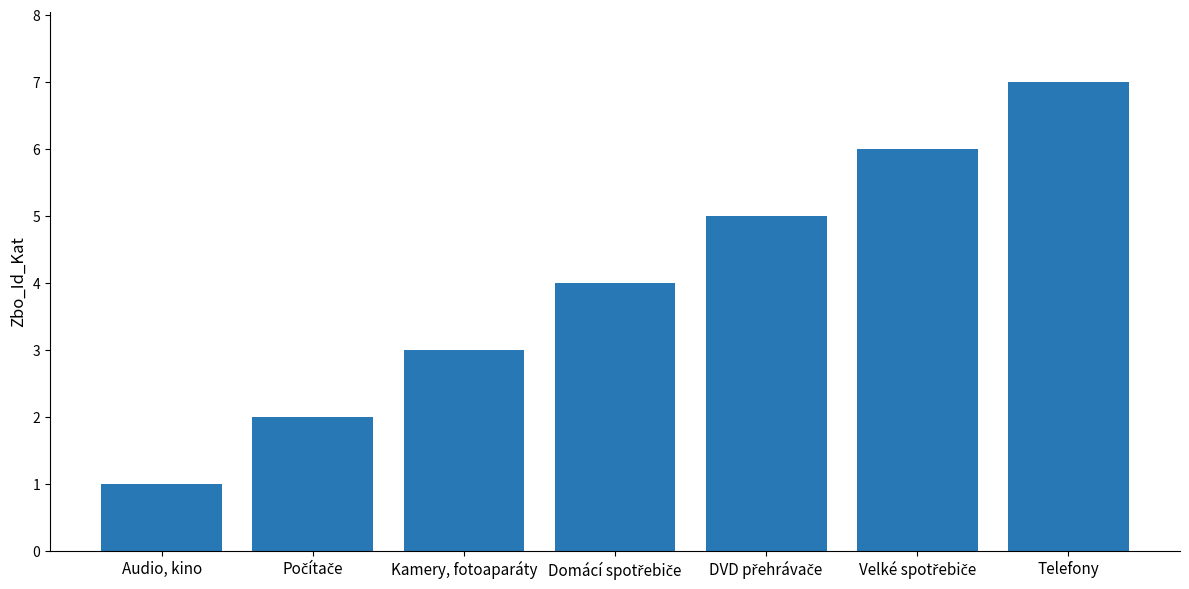

How many values are below 4?

3